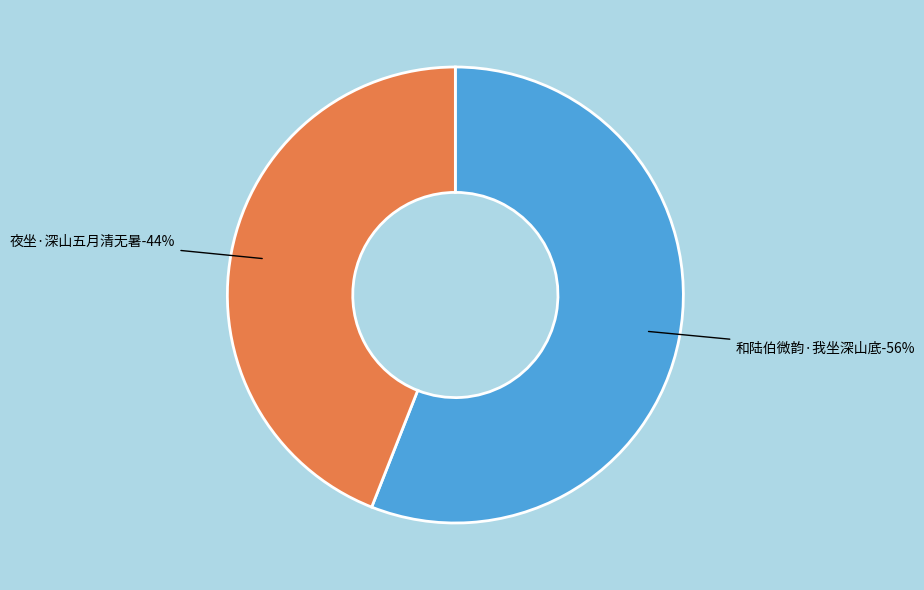

Is the sum of 夜坐·深山五月清无暑 and 和陆伯微韵·我坐深山底 greater than half?

Yes